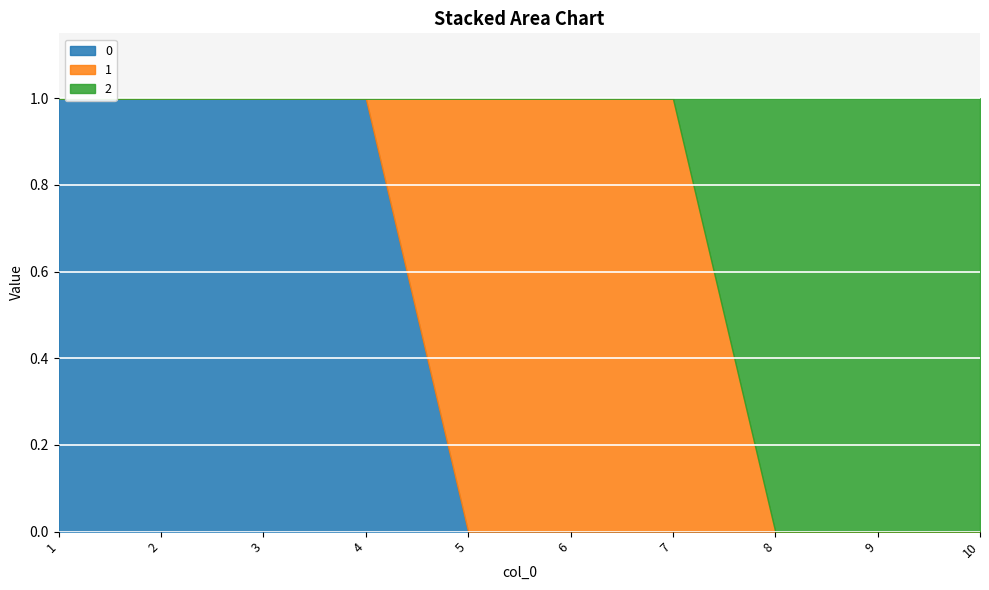

What is the difference between the maximum and minimum values in the 2 series?

1